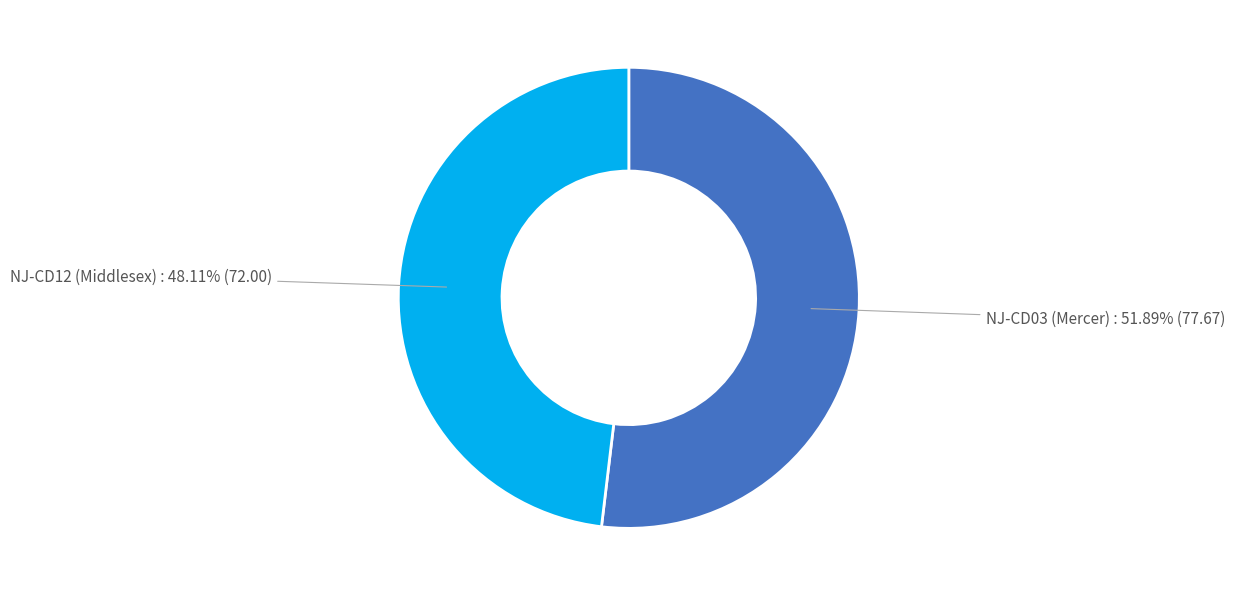

Approximately how many times larger is the value at NJ-CD12 (Middlesex) compared to NJ-CD03 (Mercer)?

0.9